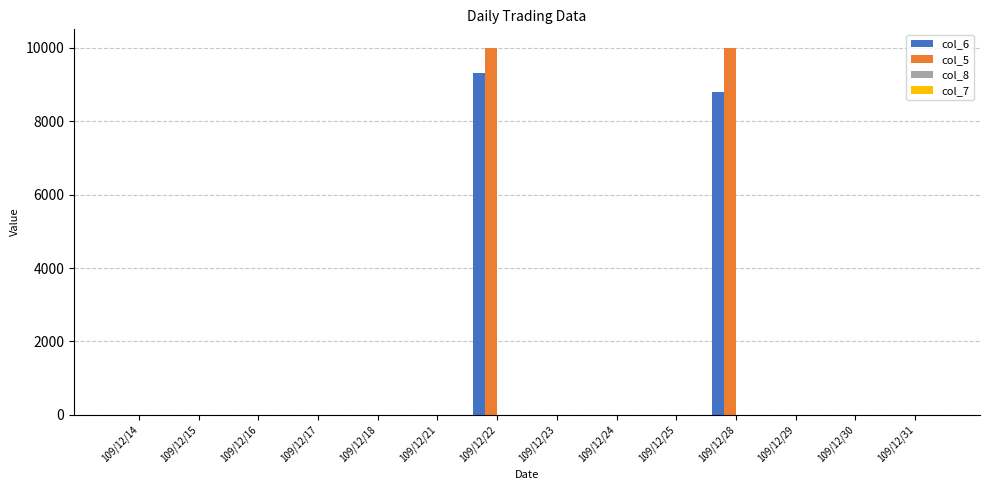

Which series has the largest range (max minus min)?

col_5